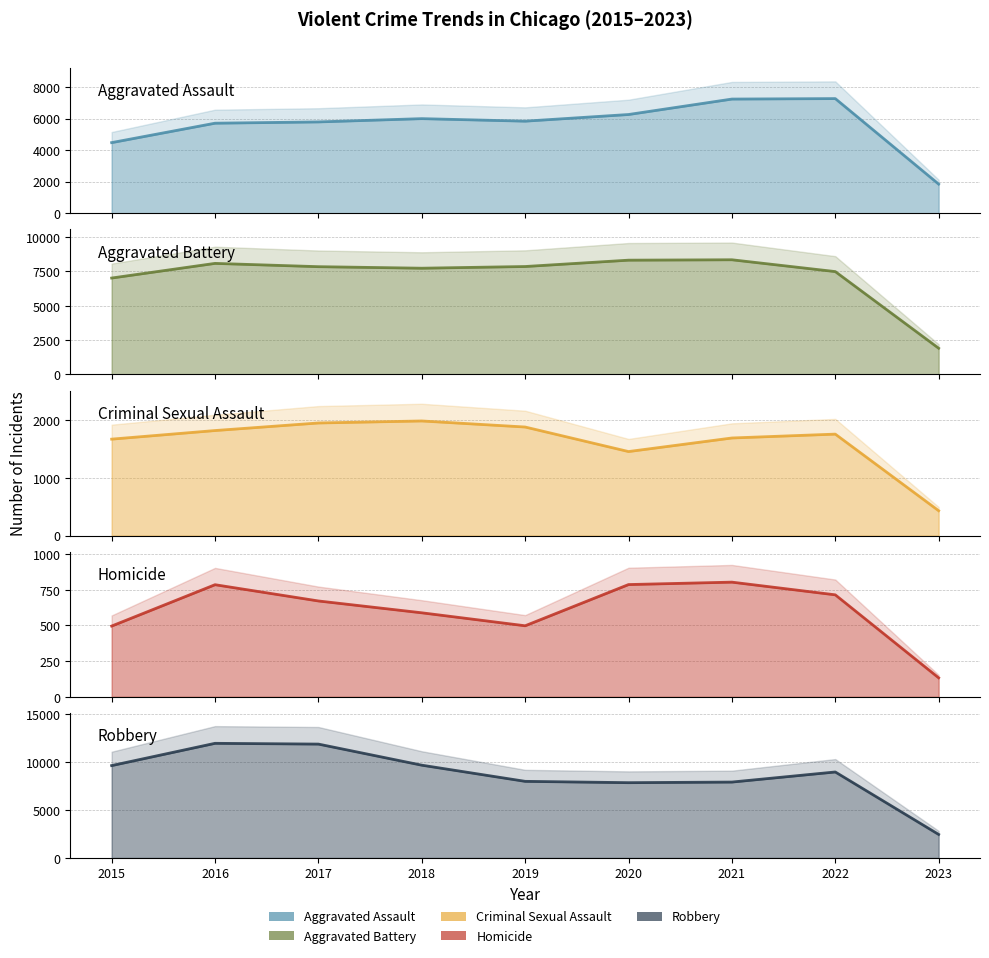

Which series changed the most between 2018 and 2022?

Aggravated Assault (line)